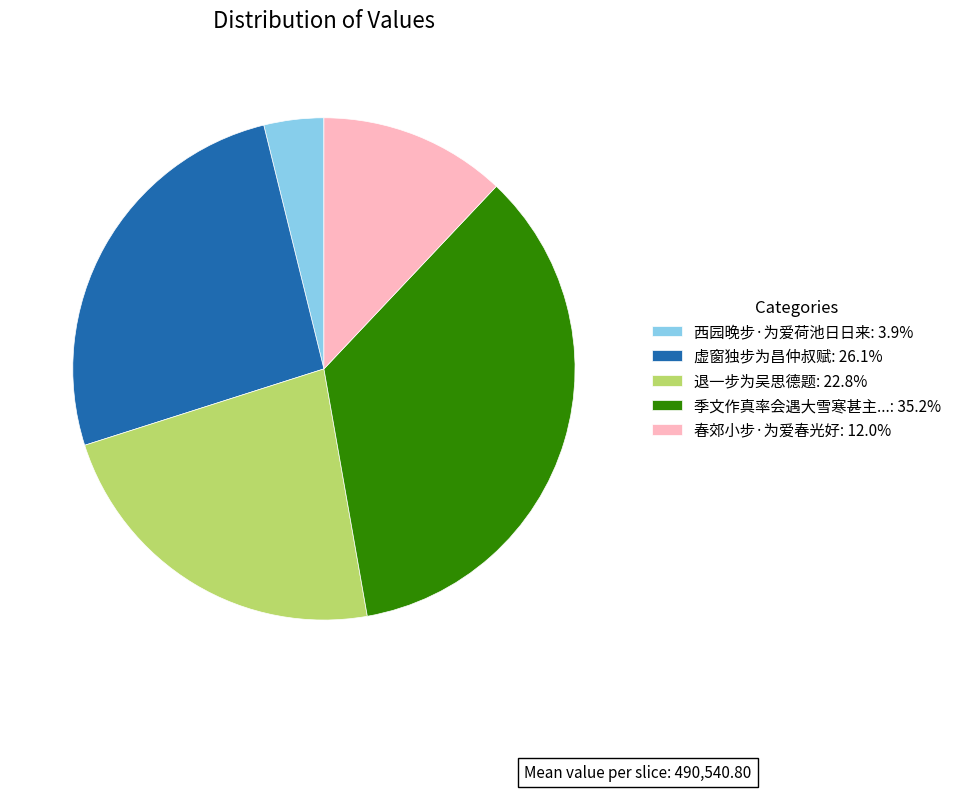

Approximately how many times larger is the value at 虚窗独步为昌仲叔赋: 26.1% compared to 西园晚步·为爱荷池日日来: 3.9%?

6.8